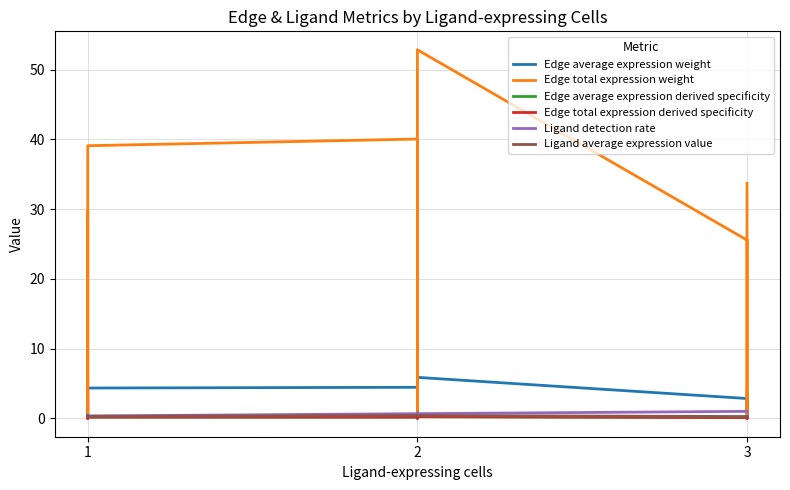

How many Ligand average expression value values are between 0 and 1?

9